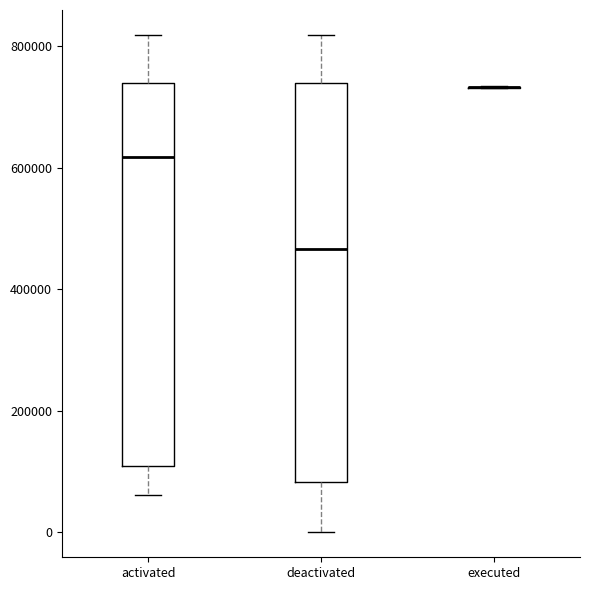

Reading left to right, transcribe this box plot: for each box, give where its median line is, the range the box spans, and where its two whiskers end, as read against the y-axis. The values are not printed on the chart, so give them approximately, as read against the axis.

activated: median 620000, box 100000 to 740000, whiskers 60000 to 820000
deactivated: median 460000, box 80000 to 740000, whiskers 0 to 820000
executed: box collapsed to a line at 740000, whiskers 740000 to 740000